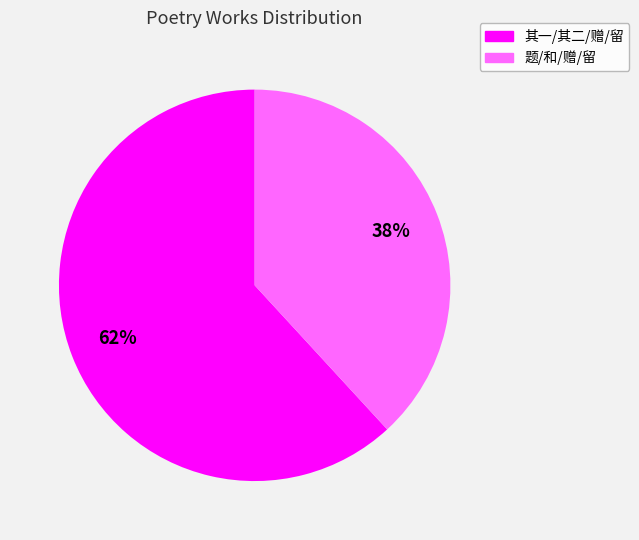

To the nearest percent, what is the average slice percentage?

50%